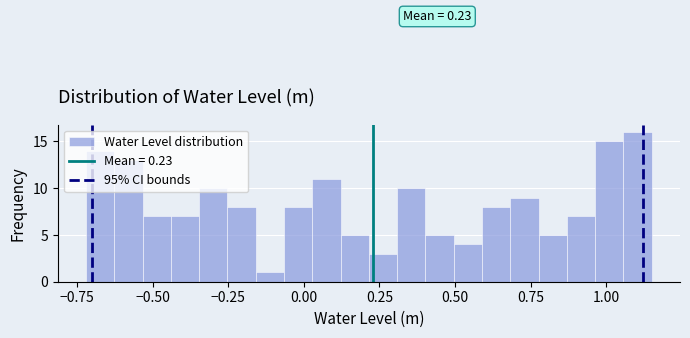

Around what value on the x-axis is the tallest bar? Give the approximate position of its centre, as read against the axis.

1.10